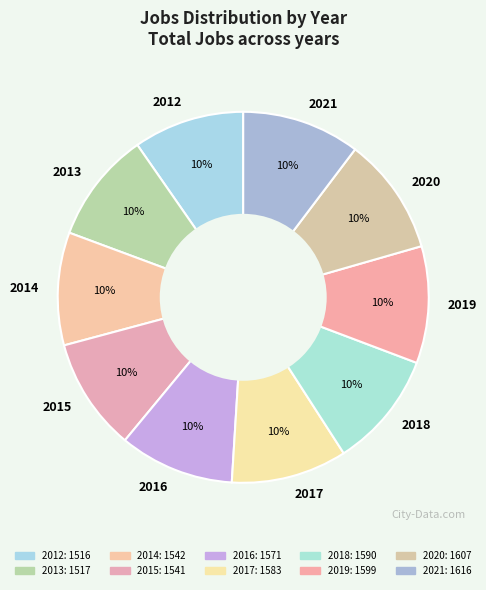

Is the sum of 2018 and 2015 greater than half?

No